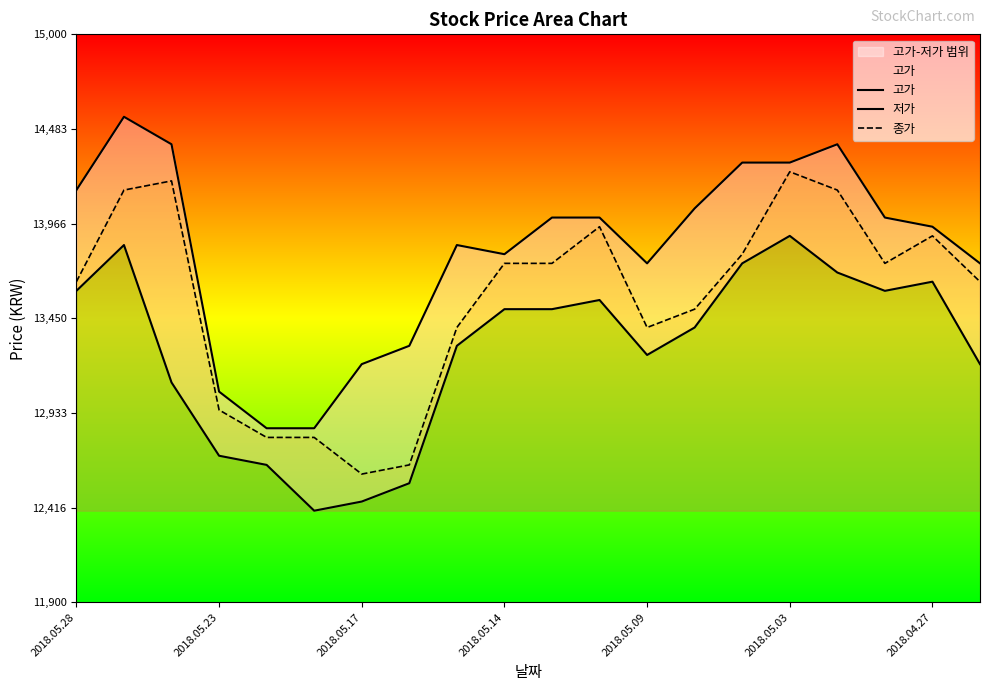

True or false: 저가 and 종가 intersect in this chart.

False